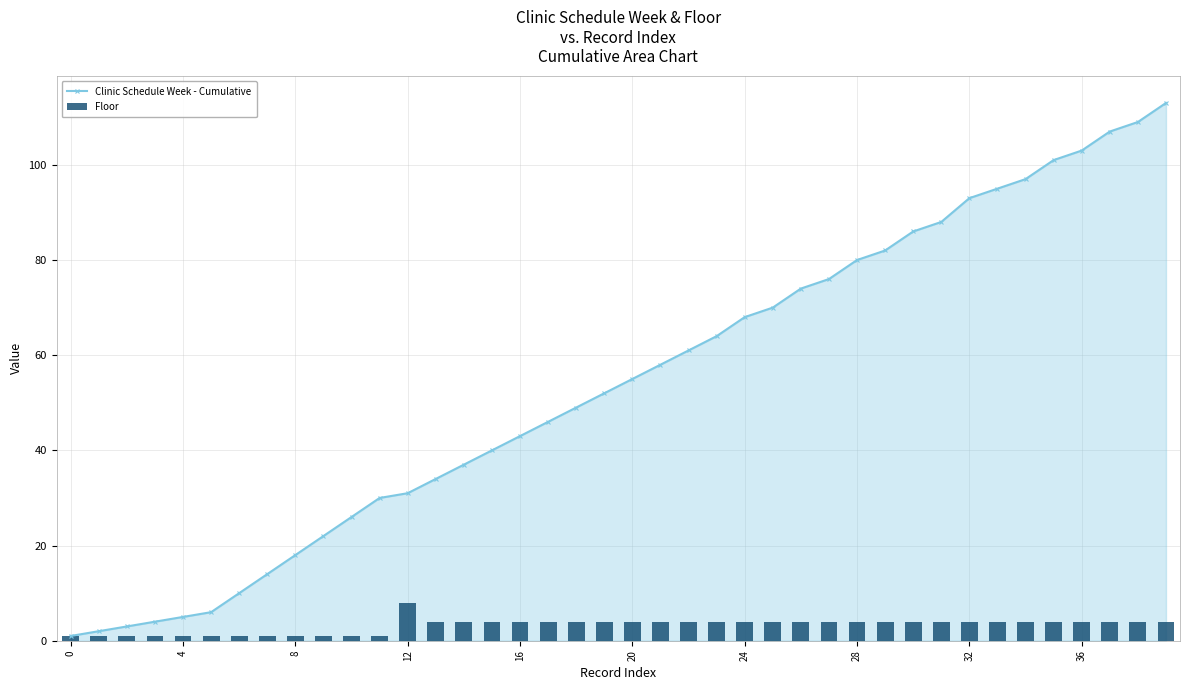

What is the highest value of the Clinic Schedule Week - Cumulative series?

113